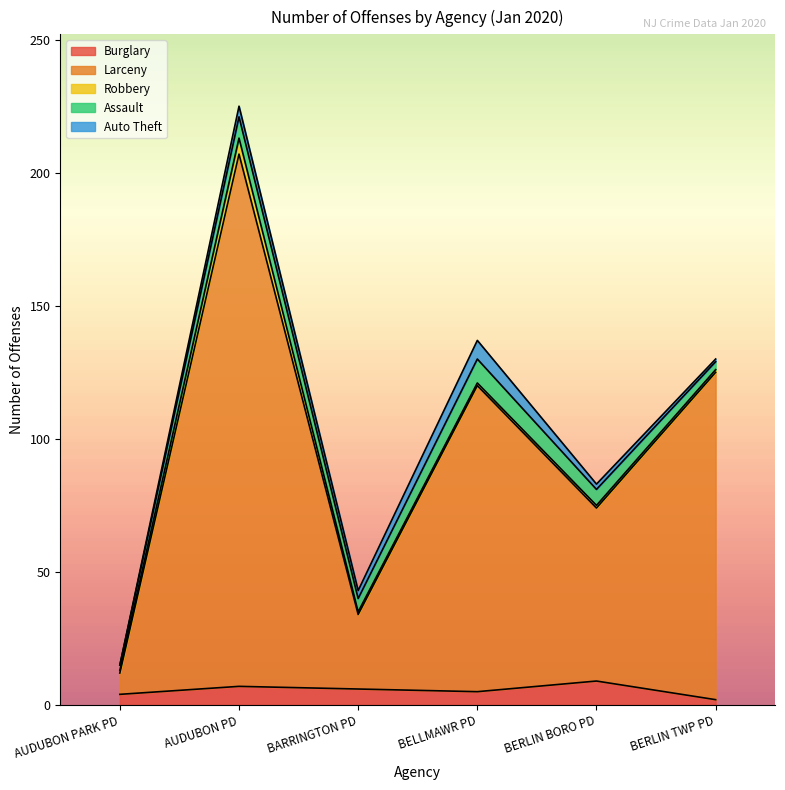

True or false: Assault and Robbery cross at least once.

False